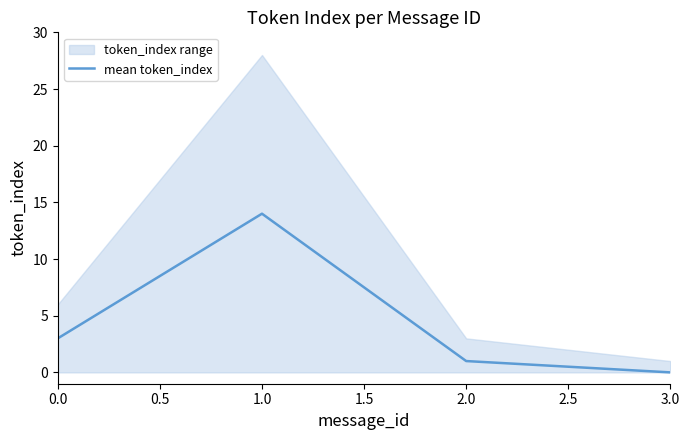

Is this an area chart (filled region under the line)?

No